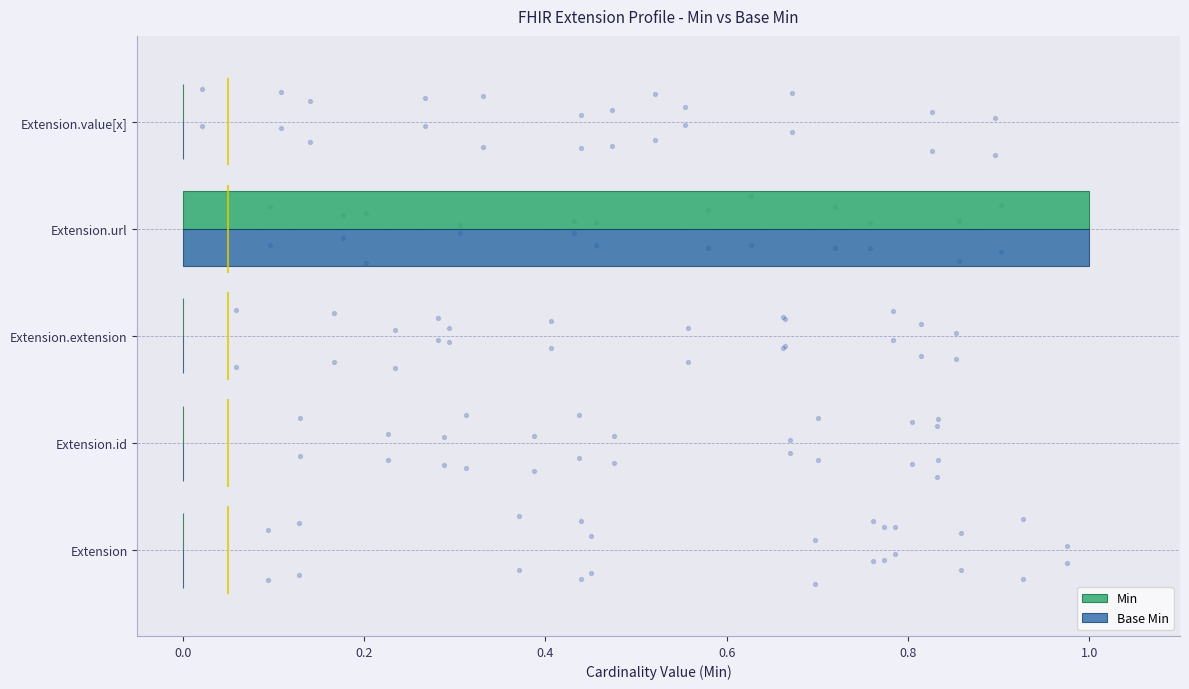

At how many categories does at least one series exceed 0?

1